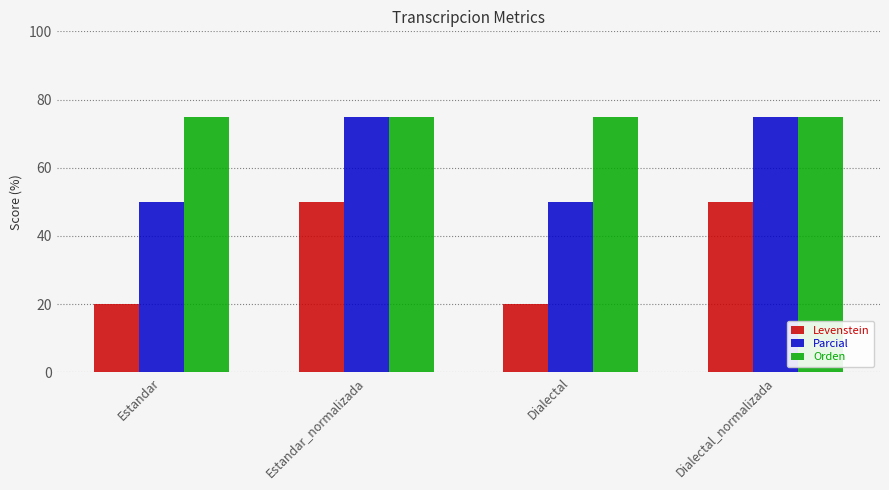

What value does the Orden series have at Estandar_normalizada?

75.0